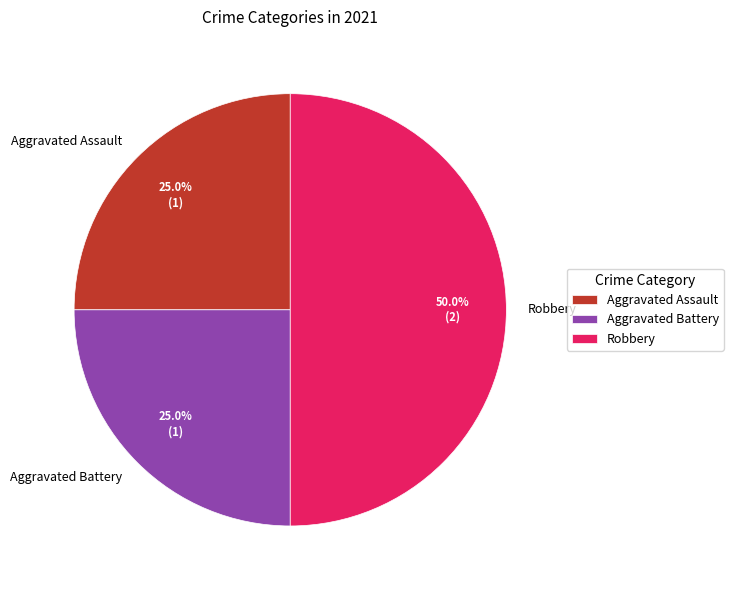

What percentage is the Aggravated Assault slice, to the nearest percent?

25%